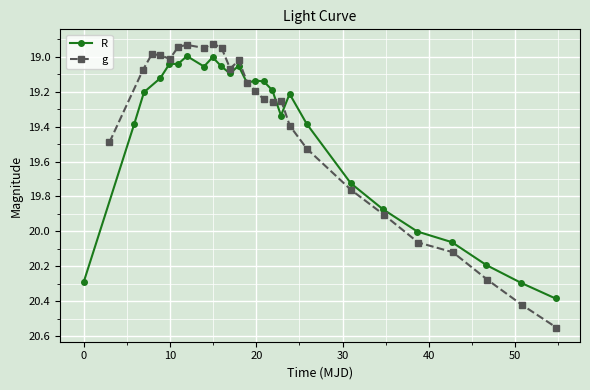

Which series has the widest spread of values?

g